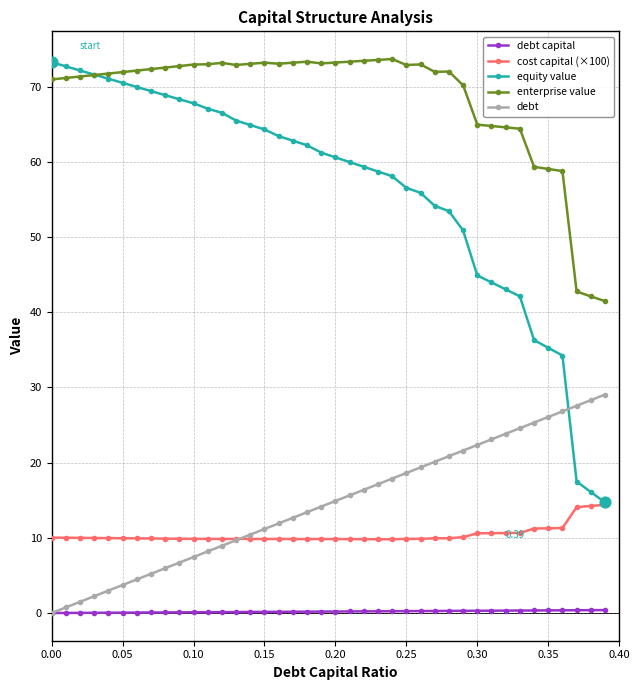

Which series has the largest total across all categories?

enterprise value